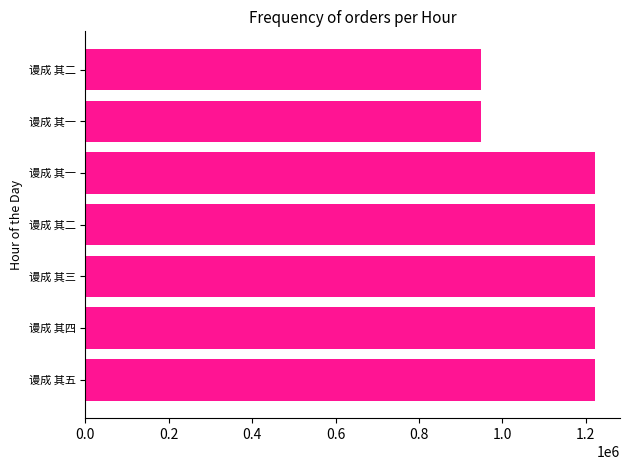

How many bars are there in total?

7